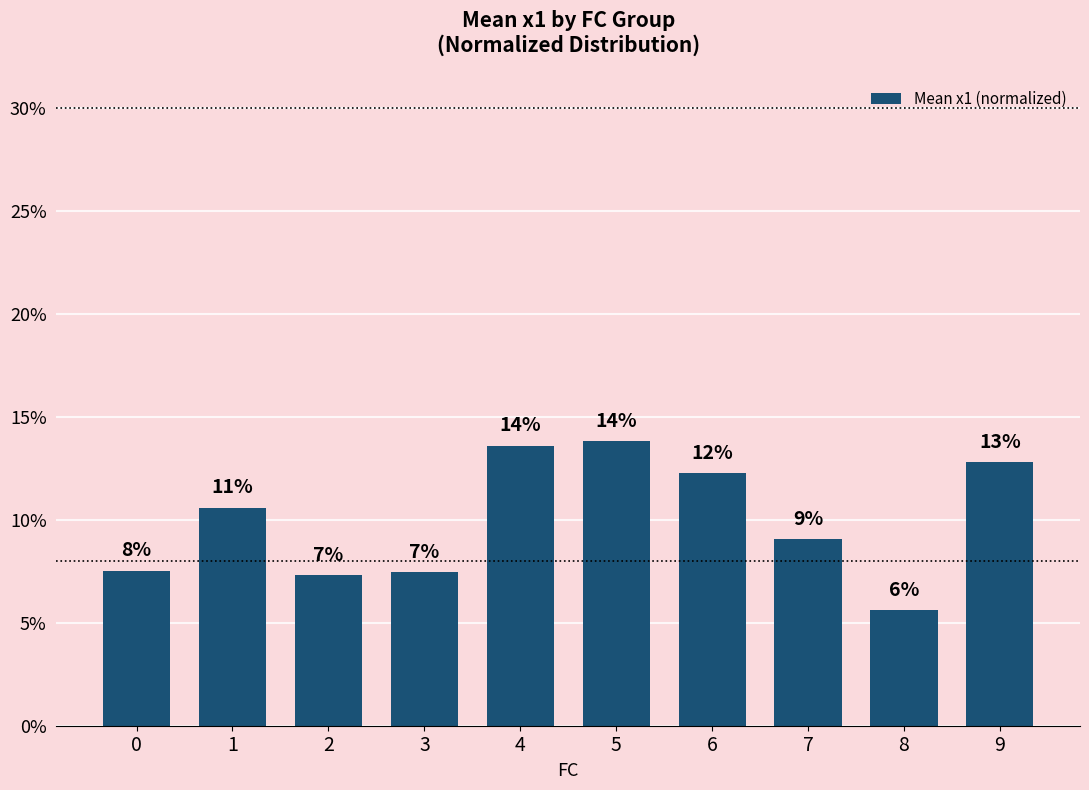

List the labels in order of value, largest first.

5, 4, 9, 6, 1, 7, 0, 3, 2, 8